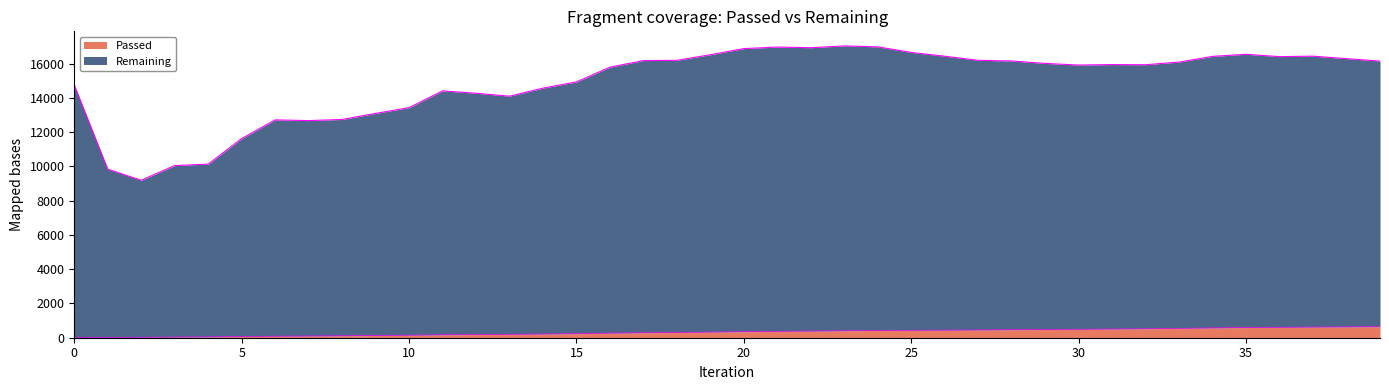

What is the total value across all series at 11?

14585